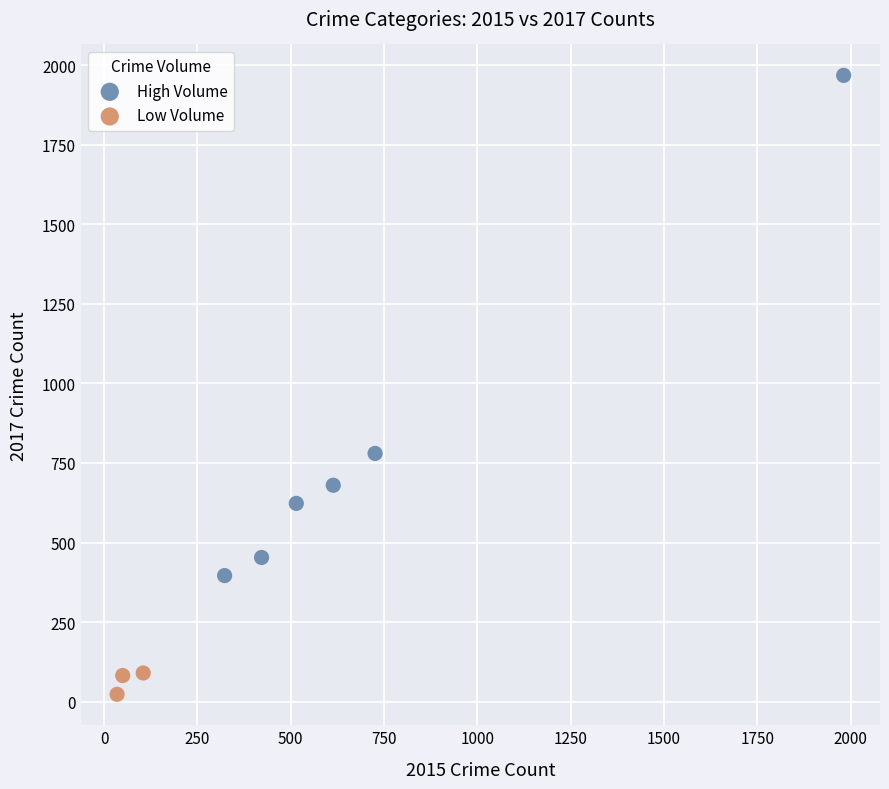

Which series reaches the maximum Y coordinate?

High Volume